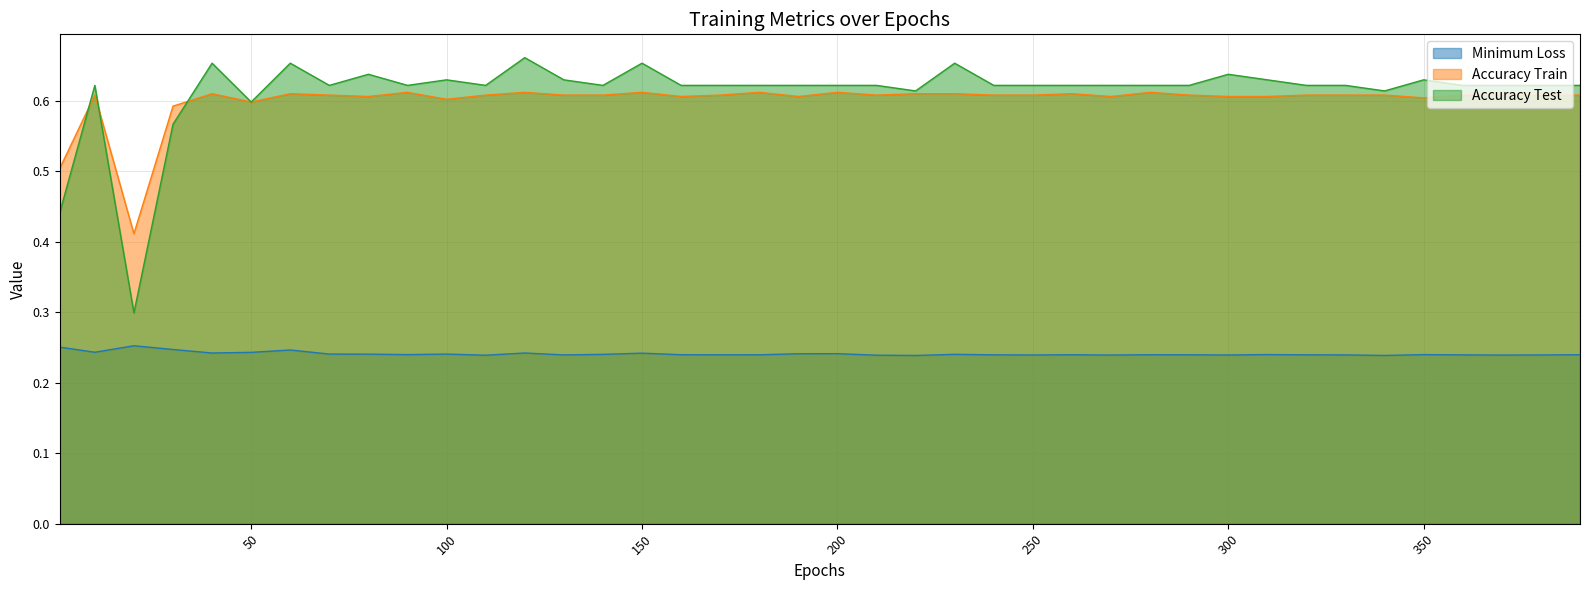

Reading right to left, list all the values displayed in this chart.

Minimum Loss: 390=0.2	380=0.2	370=0.2	360=0.2	350=0.2	340=0.2	330=0.2	320=0.2	310=0.2	300=0.2	290=0.2	280=0.2	270=0.2	260=0.2	250=0.2	240=0.2	230=0.2	220=0.2	210=0.2	200=0.2	190=0.2	180=0.2	170=0.2	160=0.2	150=0.2	140=0.2	130=0.2	120=0.2	110=0.2	100=0.2	90=0.2	80=0.2	70=0.2	60=0.2	50=0.2	40=0.2	30=0.2	20=0.3	10=0.2	1=0.3
Accuracy Train: 390=0.6	380=0.6	370=0.6	360=0.6	350=0.6	340=0.6	330=0.6	320=0.6	310=0.6	300=0.6	290=0.6	280=0.6	270=0.6	260=0.6	250=0.6	240=0.6	230=0.6	220=0.6	210=0.6	200=0.6	190=0.6	180=0.6	170=0.6	160=0.6	150=0.6	140=0.6	130=0.6	120=0.6	110=0.6	100=0.6	90=0.6	80=0.6	70=0.6	60=0.6	50=0.6	40=0.6	30=0.6	20=0.4	10=0.6	1=0.5
Accuracy Test: 390=0.6	380=0.6	370=0.6	360=0.6	350=0.6	340=0.6	330=0.6	320=0.6	310=0.6	300=0.6	290=0.6	280=0.6	270=0.6	260=0.6	250=0.6	240=0.6	230=0.7	220=0.6	210=0.6	200=0.6	190=0.6	180=0.6	170=0.6	160=0.6	150=0.7	140=0.6	130=0.6	120=0.7	110=0.6	100=0.6	90=0.6	80=0.6	70=0.6	60=0.7	50=0.6	40=0.7	30=0.6	20=0.3	10=0.6	1=0.4